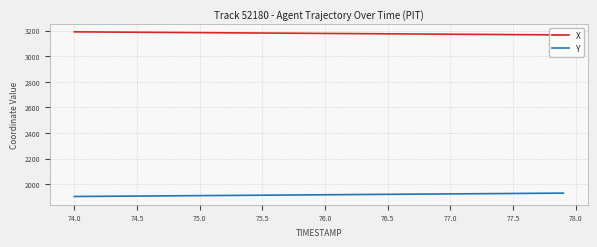

Which series has the largest total across all categories?

X